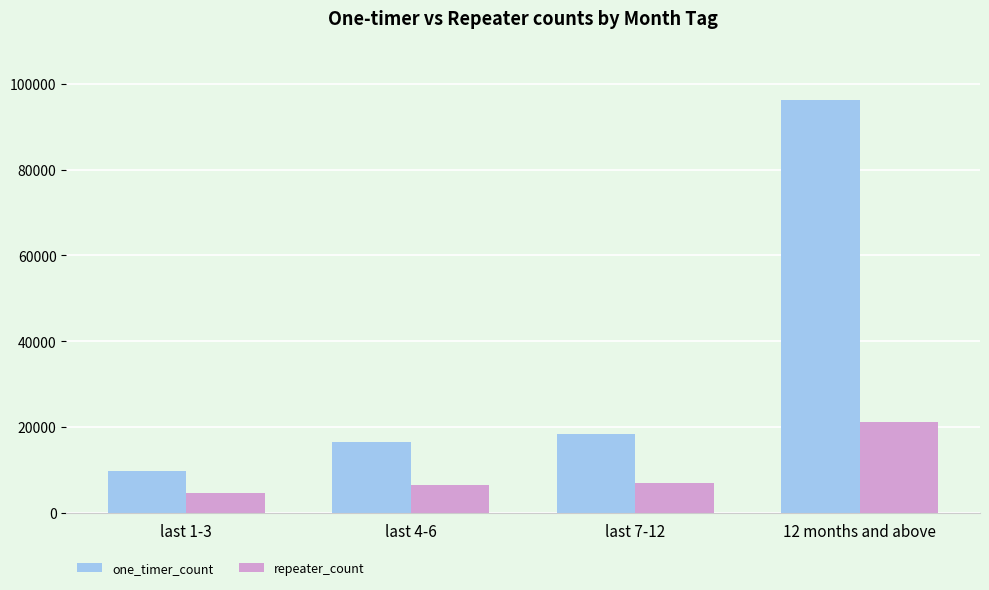

Does the chart contain stacked bars?

No